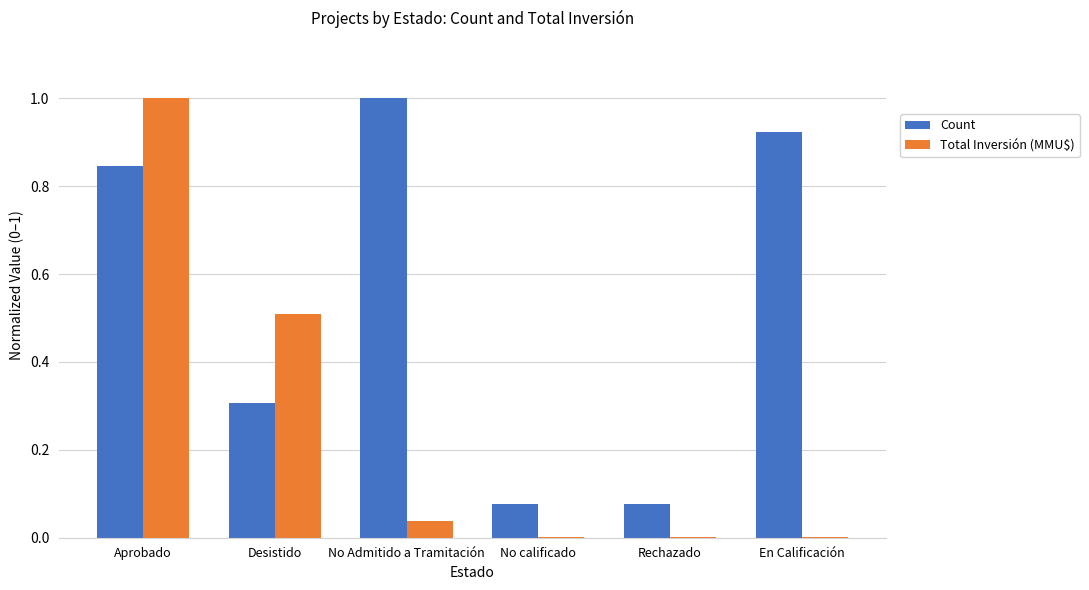

What is the maximum value shown in the chart?

1.0